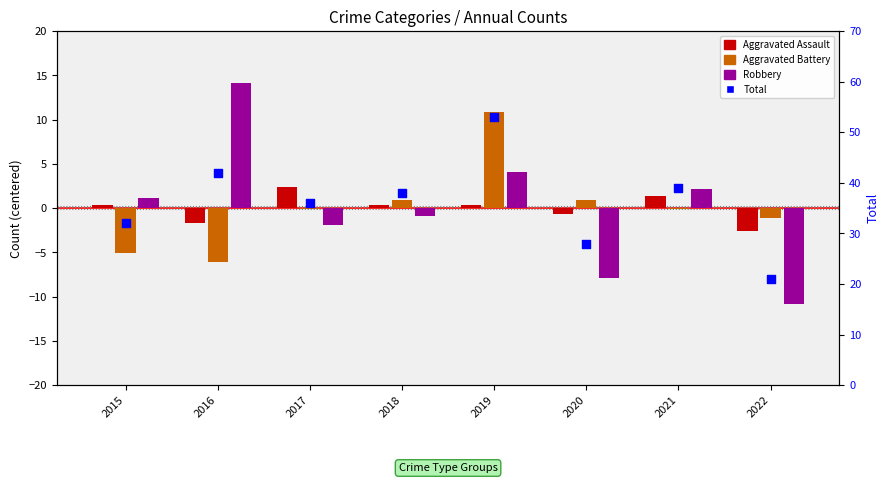

Which series reaches the maximum Y coordinate?

Total